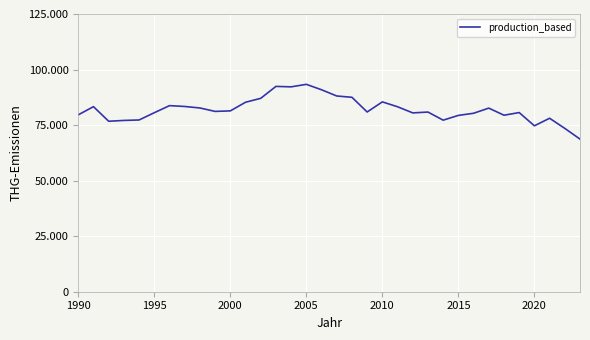

What is the minimum value shown in the chart?

68695923